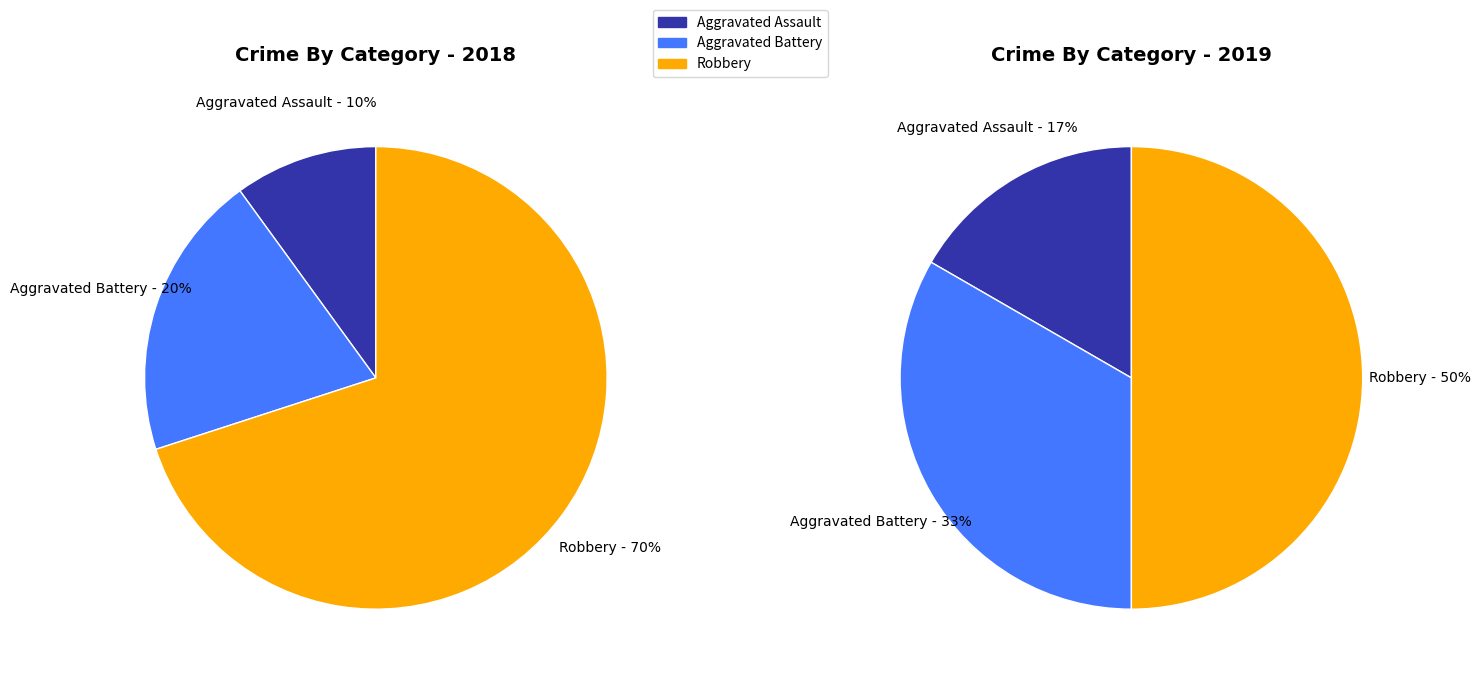

Which slice is the largest?

Robbery